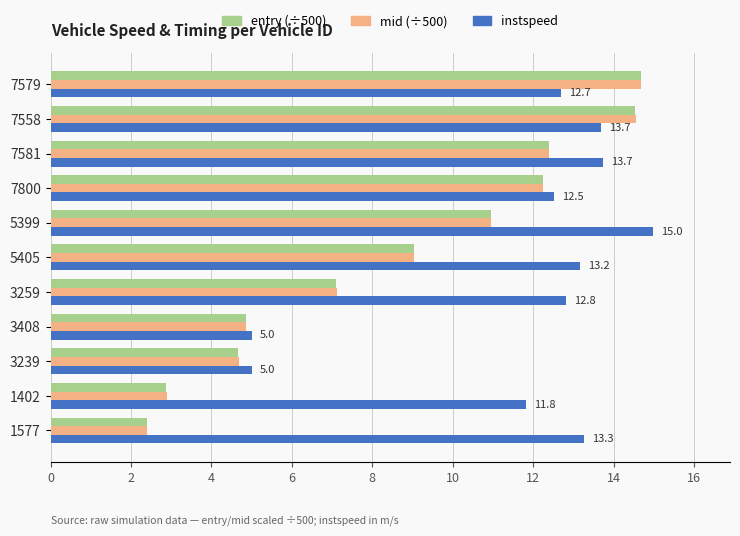

What is the greatest value displayed?

15.0